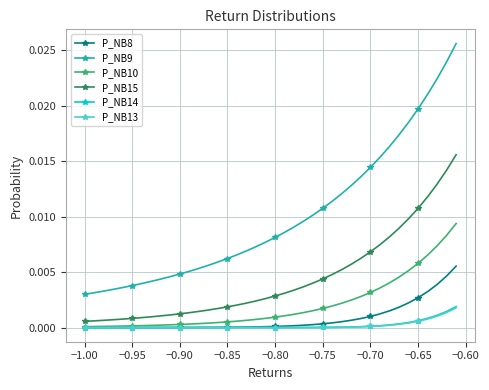

Which series has the largest total across all categories?

P_NB9